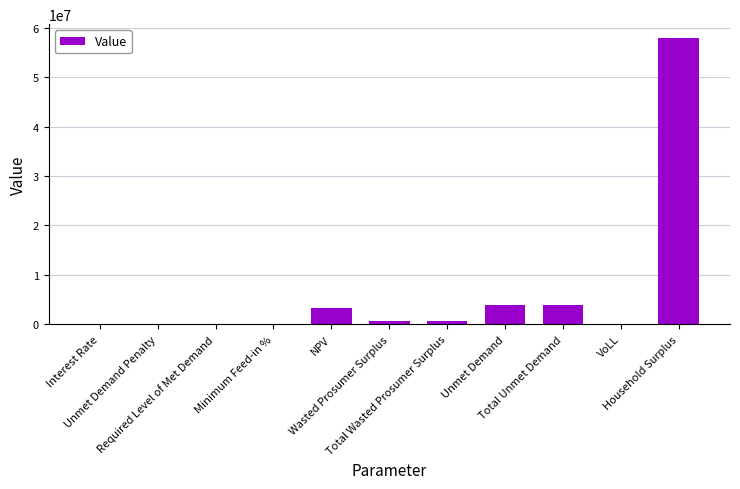

What is the greatest value displayed?

57813989.8